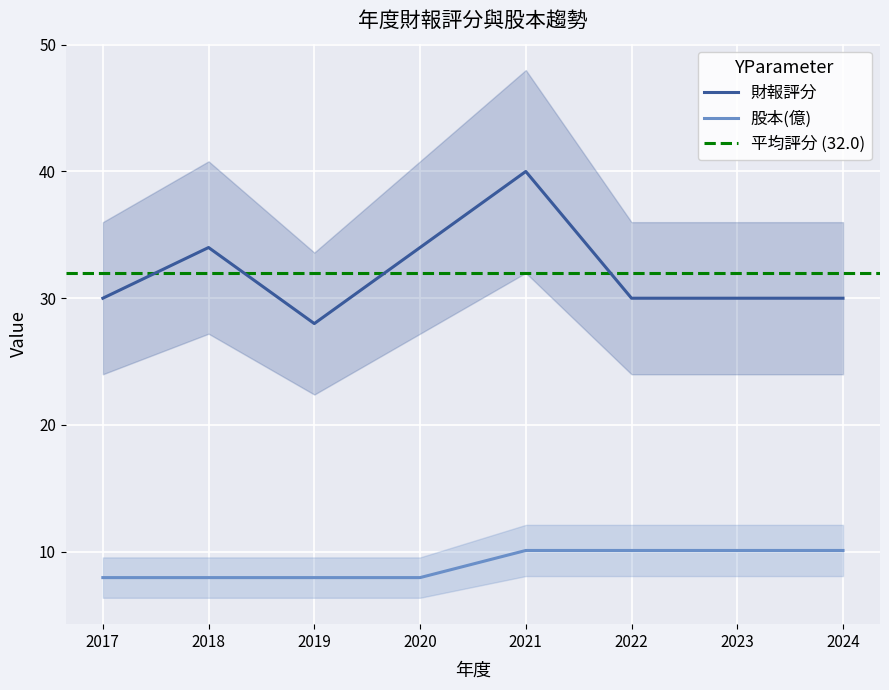

What is the minimum value for 財報評分?

28.0